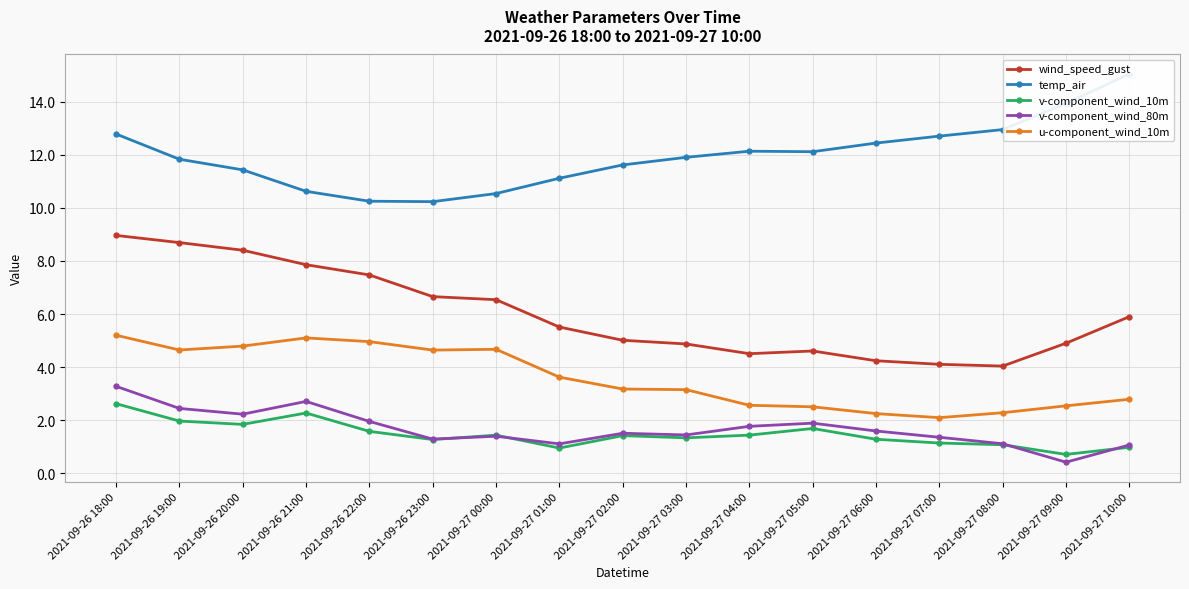

Reading left to right, list all the values displayed in this chart.

wind_speed_gust: 9.0	8.7	8.4	7.9	7.5	6.7	6.5	5.5	5.0	4.9	4.5	4.6	4.2	4.1	4.0	4.9	5.9
temp_air: 12.8	11.8	11.4	10.6	10.2	10.2	10.5	11.1	11.6	11.9	12.1	12.1	12.4	12.7	12.9	13.9	15.0
v-component_wind_10m: 2.6	2.0	1.8	2.3	1.6	1.3	1.4	1.0	1.4	1.3	1.4	1.7	1.3	1.1	1.1	0.7	1.0
v-component_wind_80m: 3.3	2.4	2.2	2.7	2.0	1.3	1.4	1.1	1.5	1.5	1.8	1.9	1.6	1.4	1.1	0.4	1.1
u-component_wind_10m: 5.2	4.6	4.8	5.1	5.0	4.6	4.7	3.6	3.2	3.2	2.6	2.5	2.3	2.1	2.3	2.5	2.8